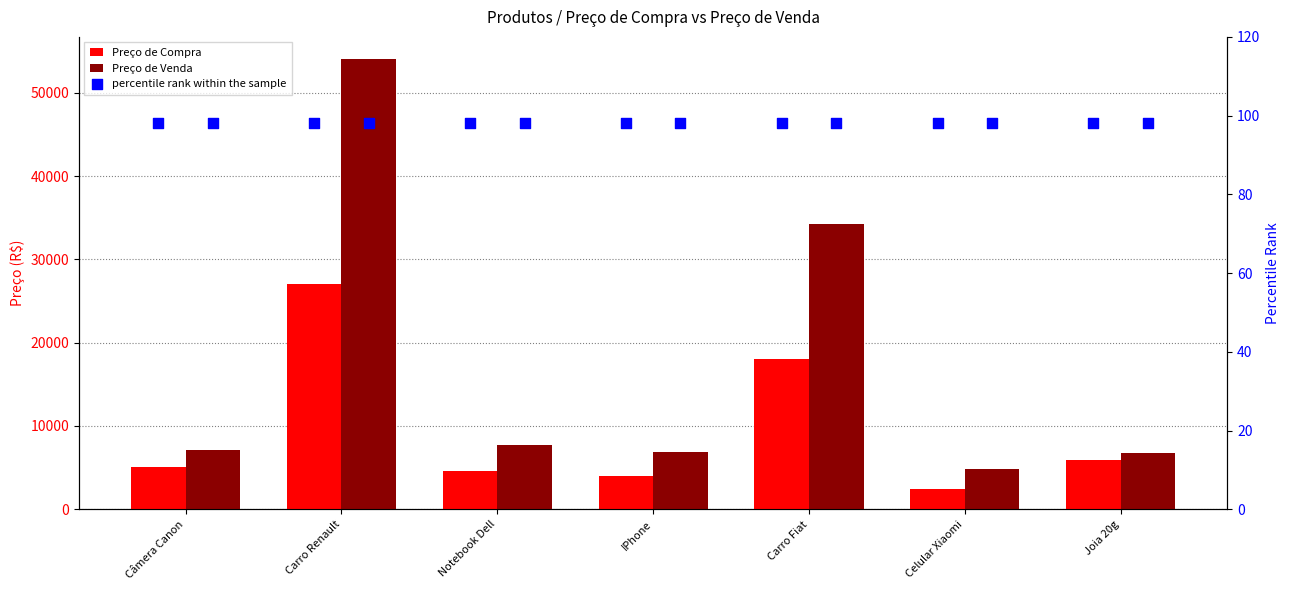

At which category is the sum across all series the highest?

Carro Renault